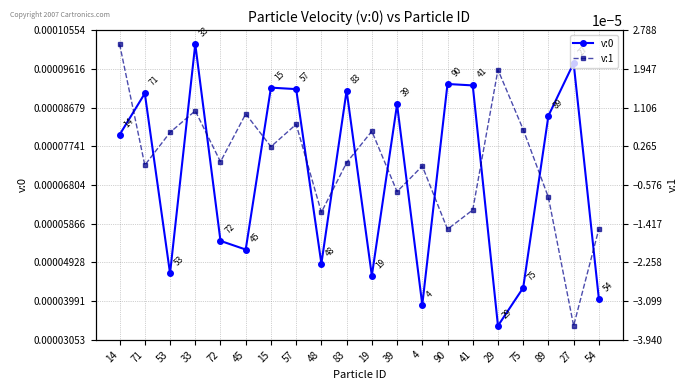

How many data points in v:1 are above 0?

9